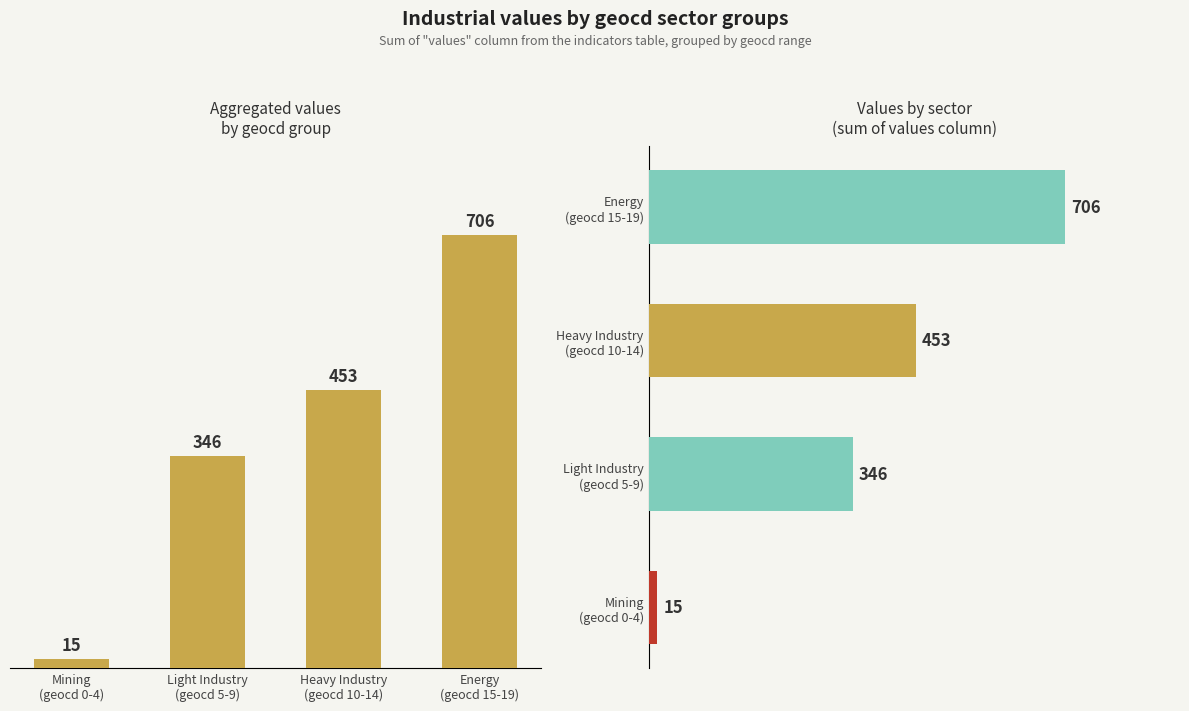

At how many categories does at least one series exceed 152?

3